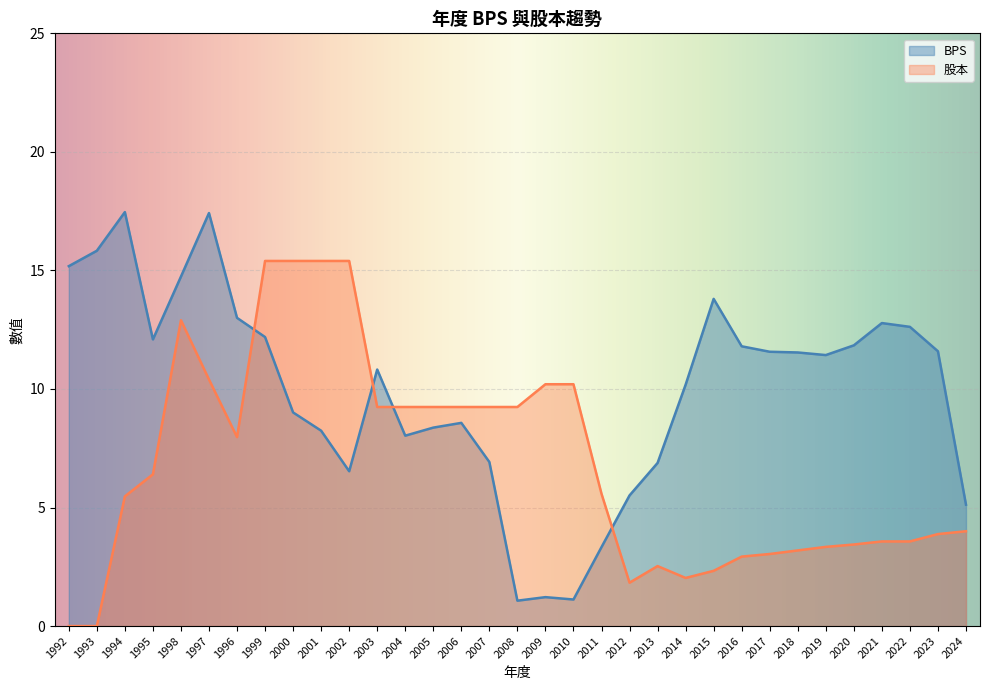

How many lines are shown in the chart?

2